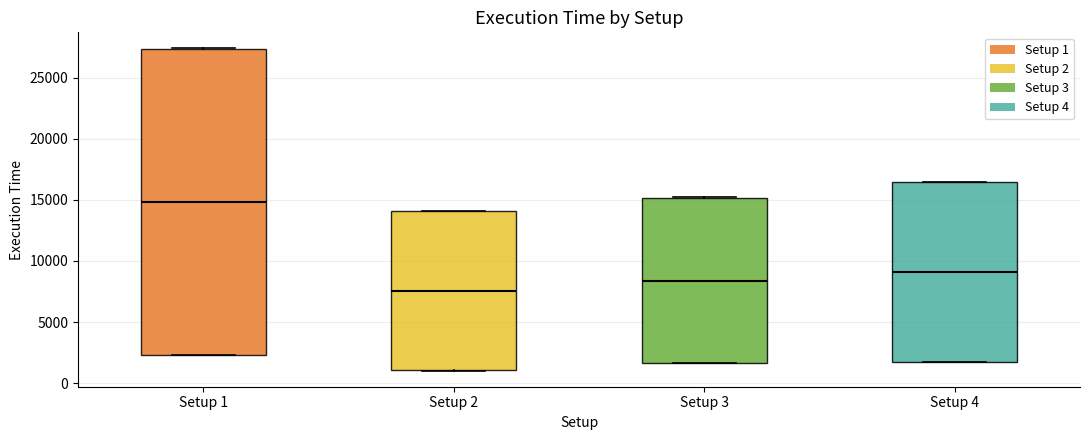

Reading left to right, read every box against the y-axis: the position of its median line, the range the box covers, and the ends of its whiskers. The values are not printed on the chart, so give them approximately, as read against the axis.

Setup 1: median 15000, box 2500 to 27500, whiskers 2500 to 27500
Setup 2: median 7500, box 1000 to 14000, whiskers 1000 to 14000
Setup 3: median 8500, box 1500 to 15000, whiskers 1500 to 15000
Setup 4: median 9000, box 1500 to 16500, whiskers 1500 to 16500